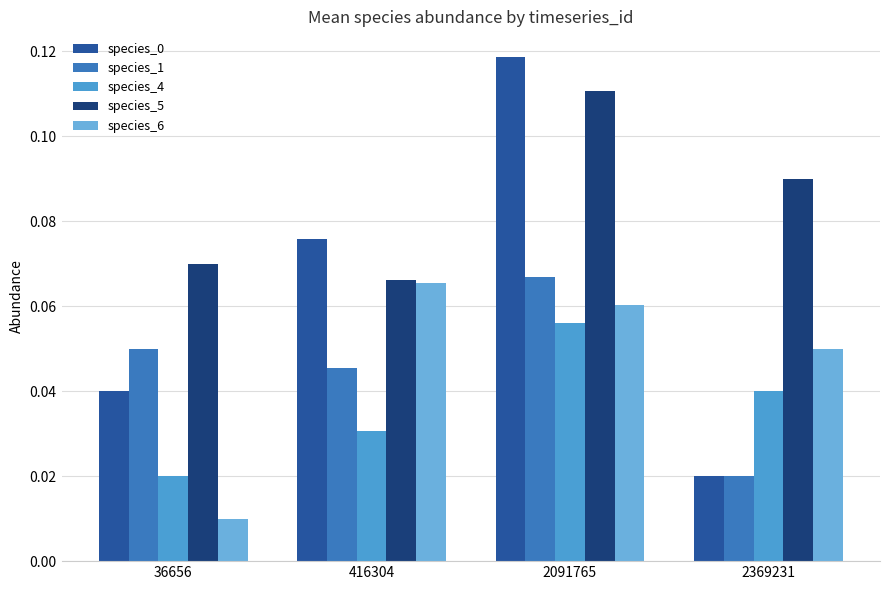

How many data points does each series have?

4